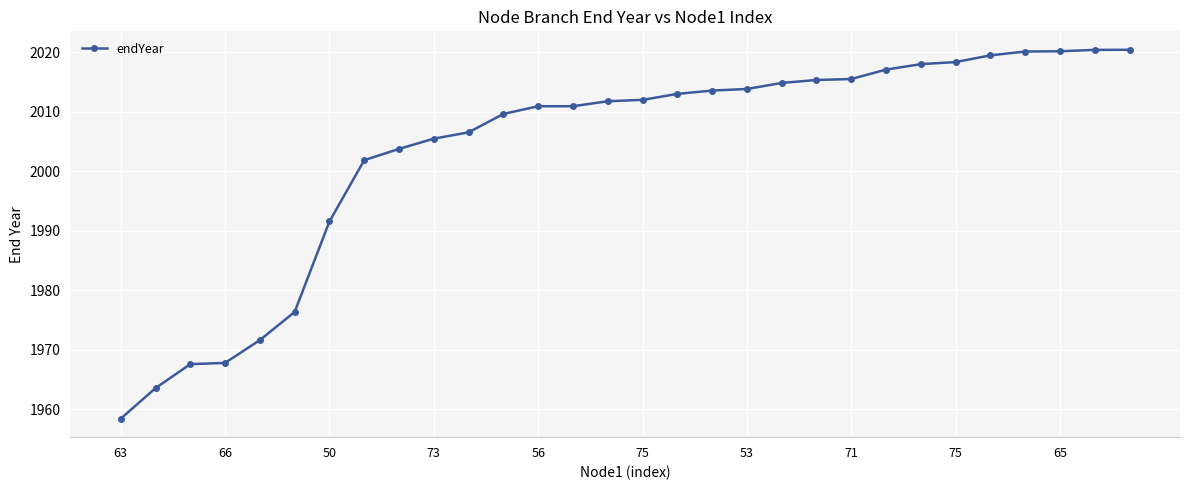

What is the minimum value shown in the chart?

1958.4